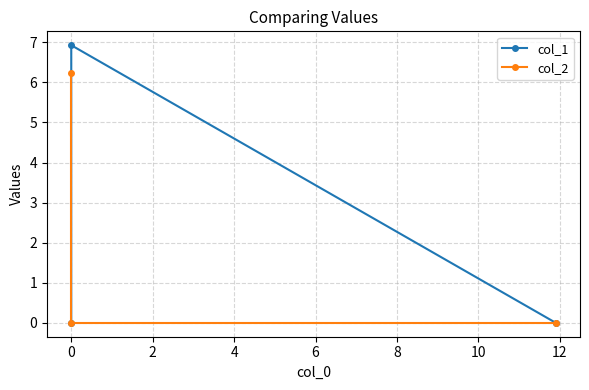

Rank the series by their maximum value, from highest to lowest.

col_1, col_2